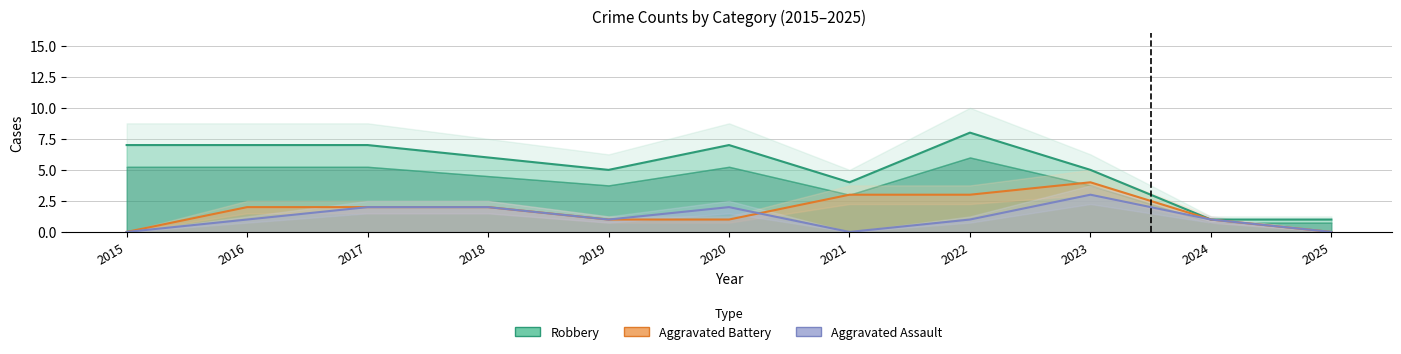

Rank the series by their maximum value, from highest to lowest.

Robbery, Aggravated Battery, Aggravated Assault